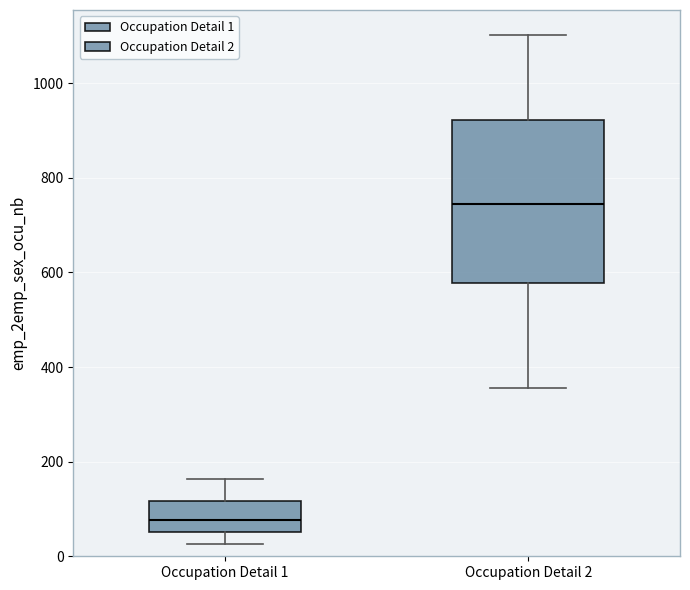

Which box is the tallest, from its lower edge to its upper edge?

Occupation Detail 2